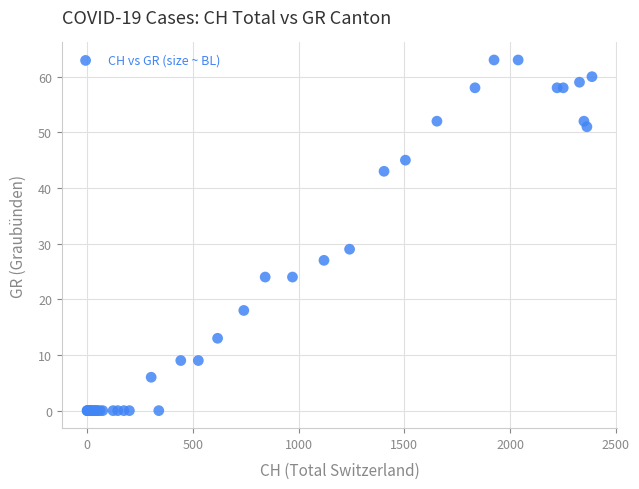

What Y value in the scatter plot is closest to 31?

29